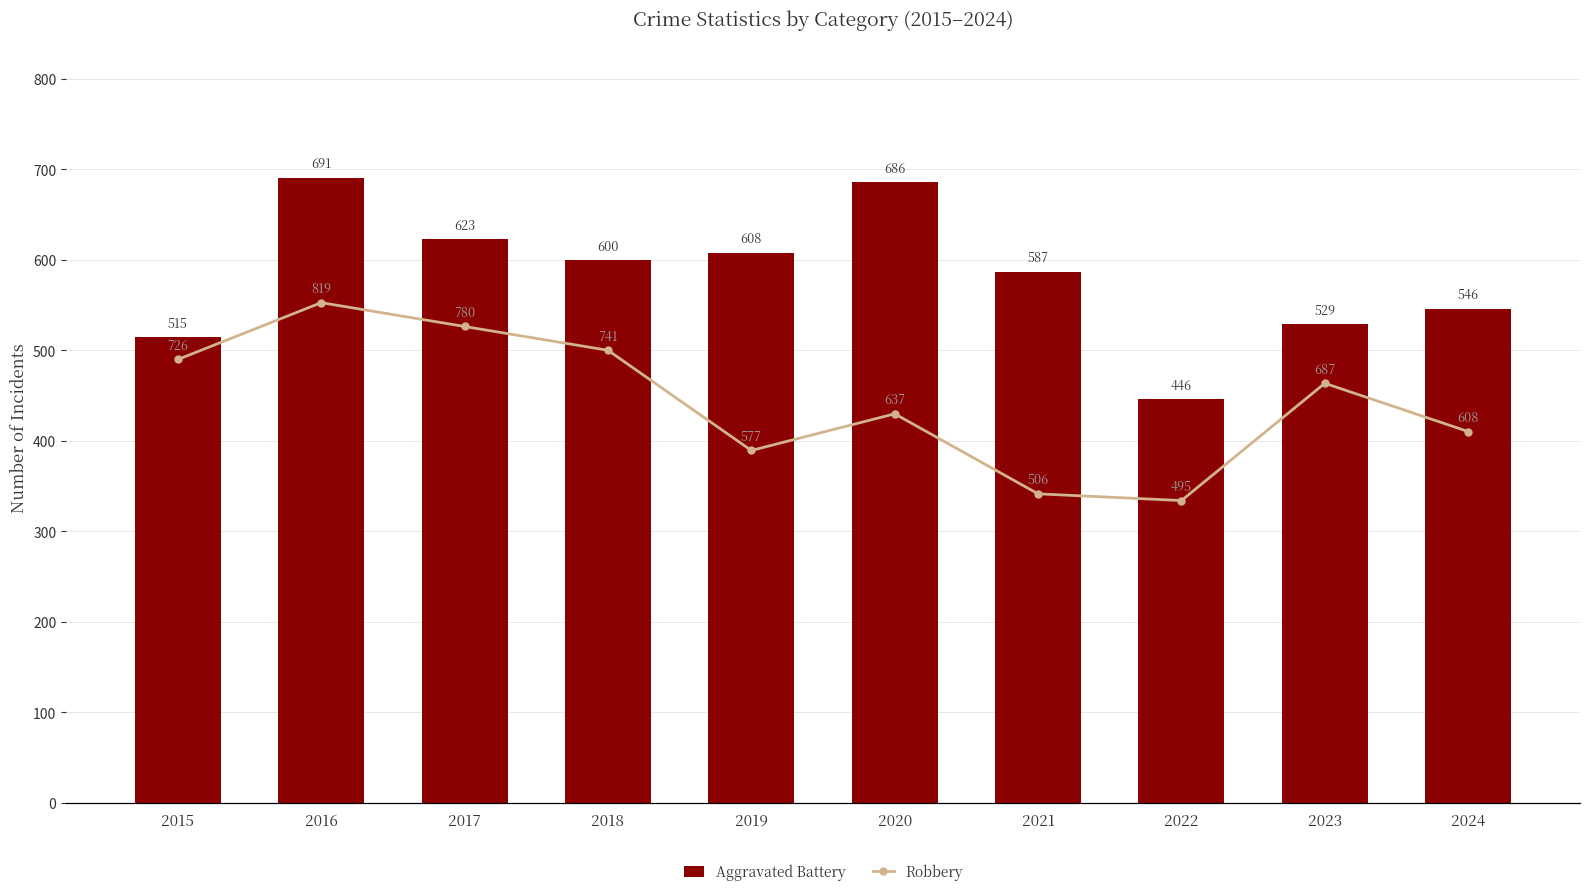

Rank the series at 2022 from lowest to highest value.

Aggravated Battery, Robbery